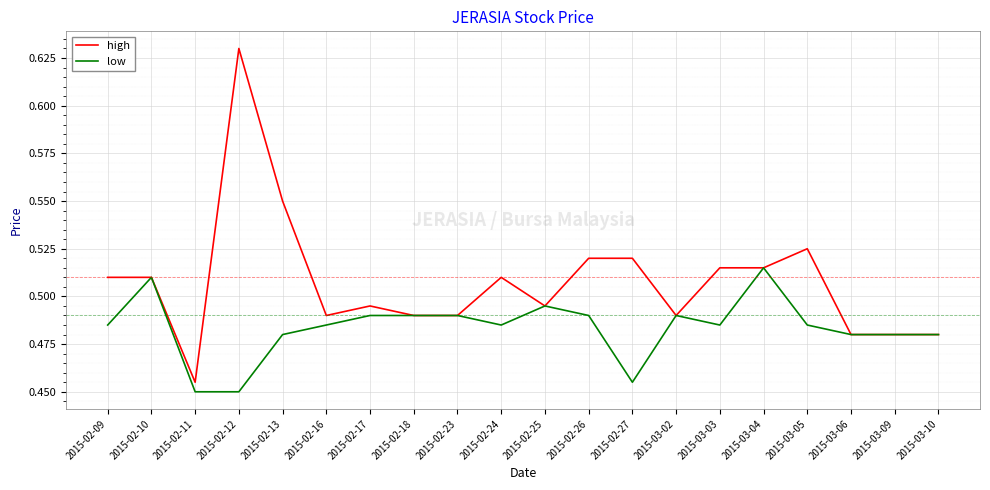

Which label corresponds to the largest value in the chart?

2015-02-12